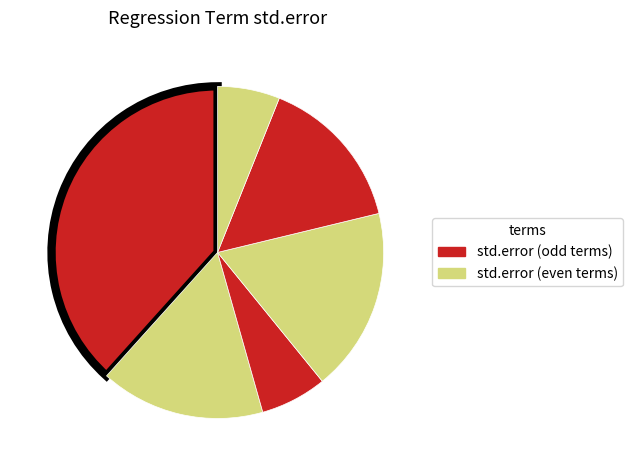

How many slices are in this pie chart?

6